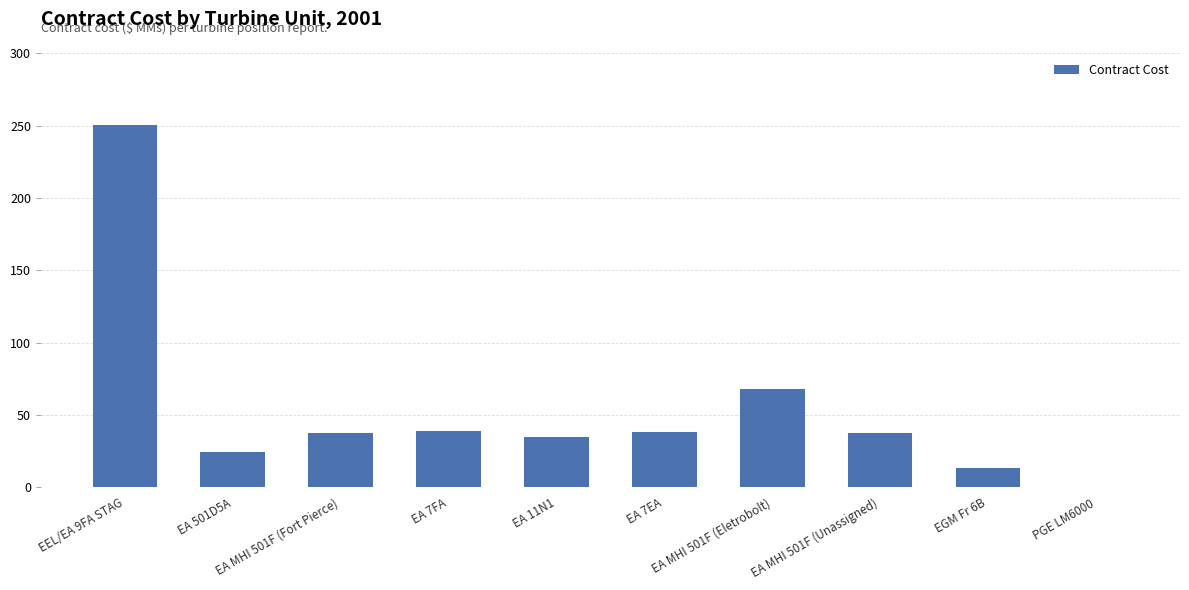

What is the difference between the maximum and minimum values?

250.2